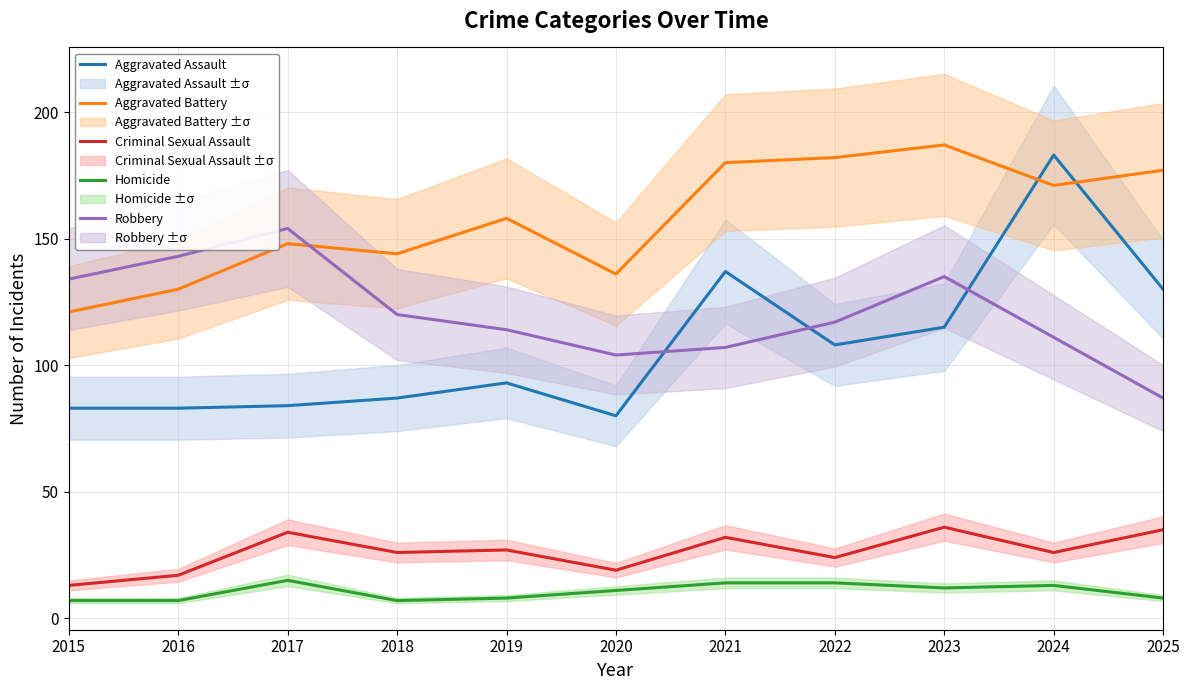

Which series has the largest total across all categories?

Aggravated Battery